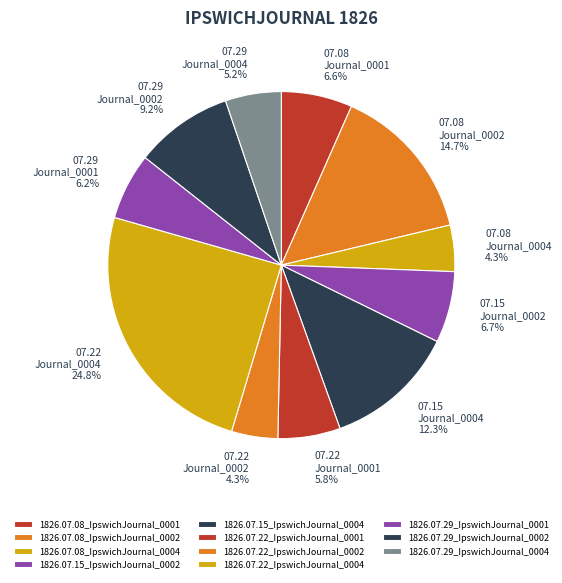

What is the largest slice in the pie chart?

1826.07.22_IpswichJournal_0004